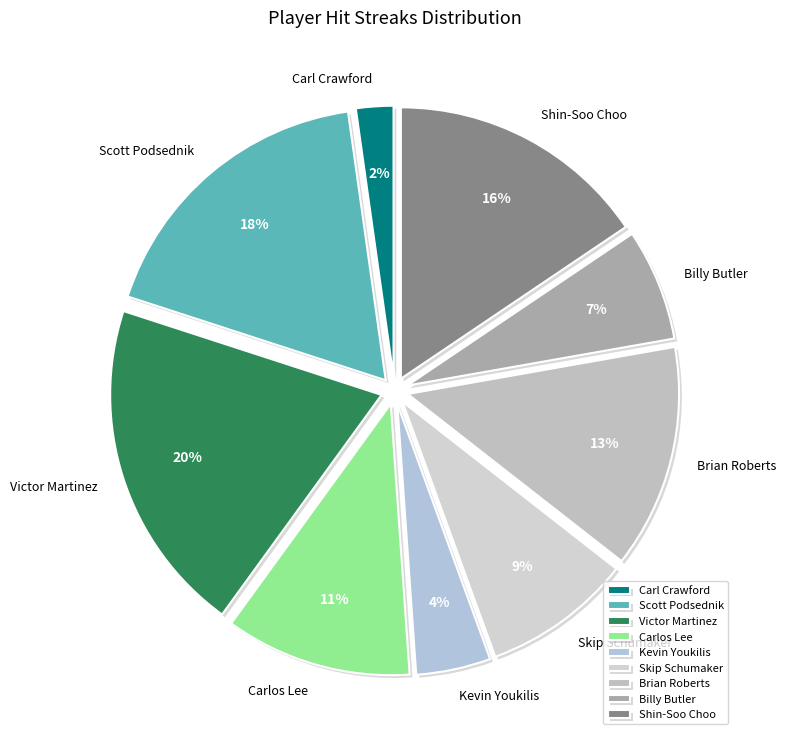

To the nearest percent, what portion does Shin-Soo Choo represent?

16%